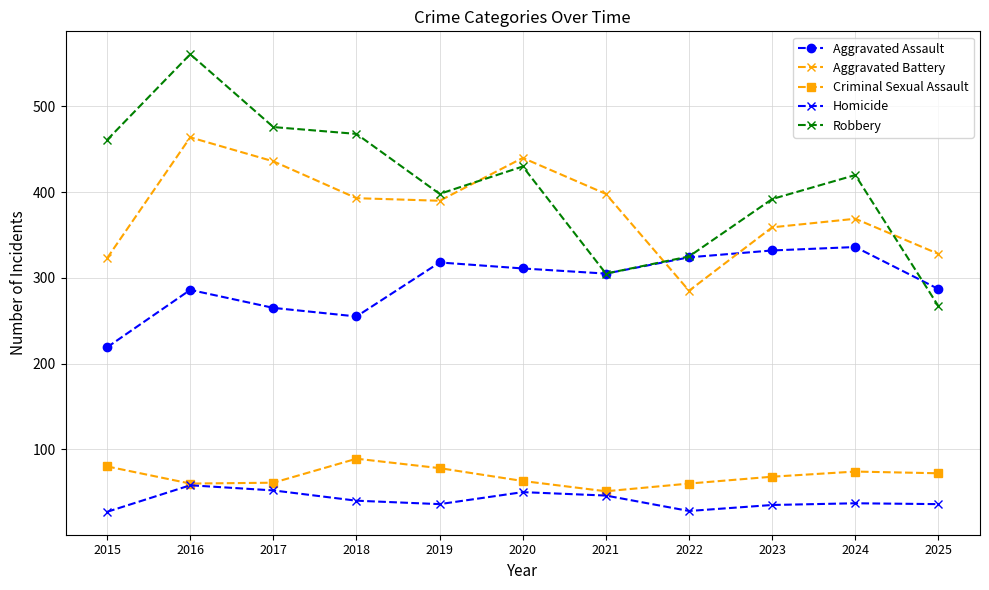

What value does the Robbery series have at 2024, to the nearest 10?

420